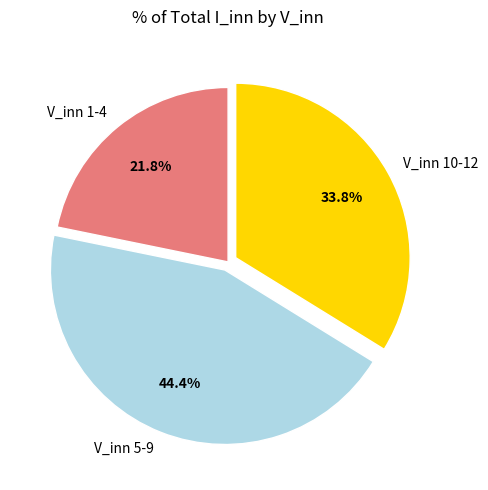

Which slice is the smallest?

V_inn 1-4